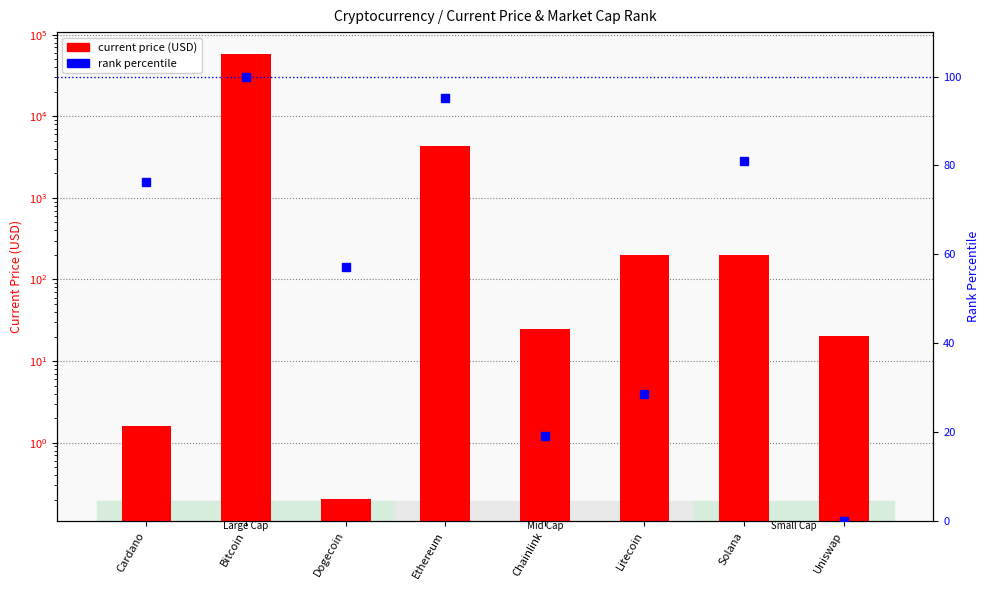

What is the difference between the current price (USD) values at Dogecoin and Litecoin?

198.7